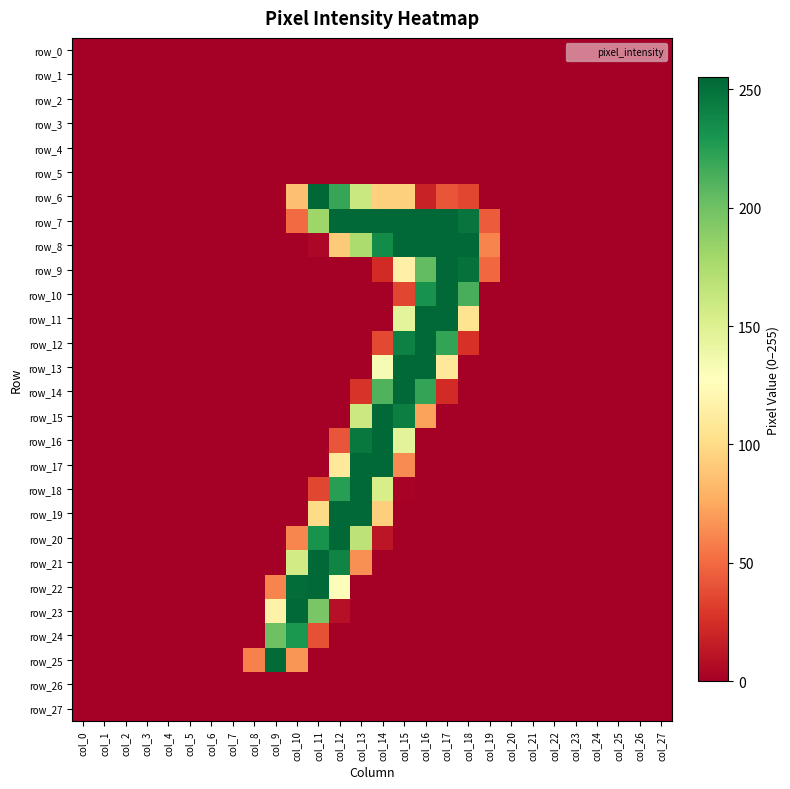

Read the row_19 value at col_12.

254